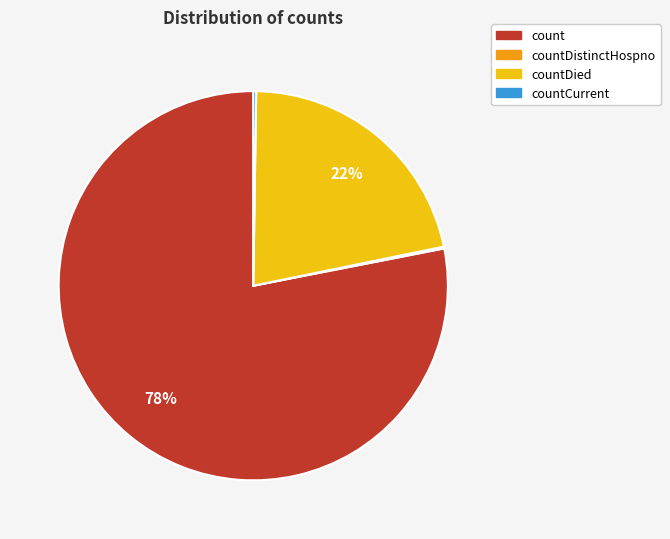

To the nearest percent, what is the average slice percentage?

25%